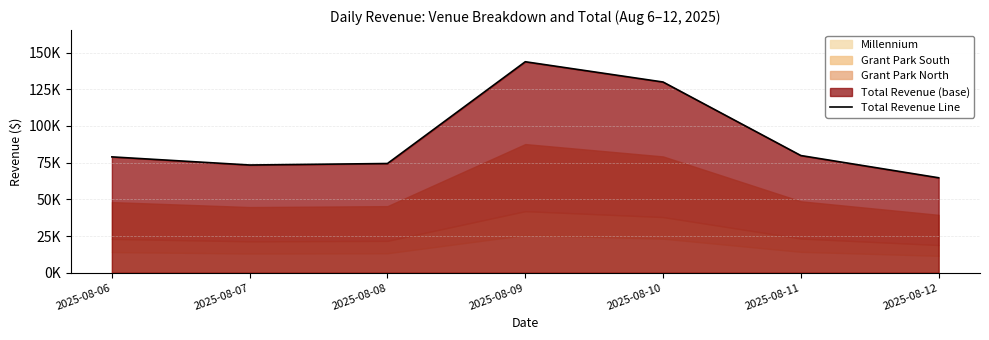

Reading left to right, transcribe all the data shown in this chart.

78934.8	73399.0	74417.2	143726.3	129919.6	79841.4	64708.6